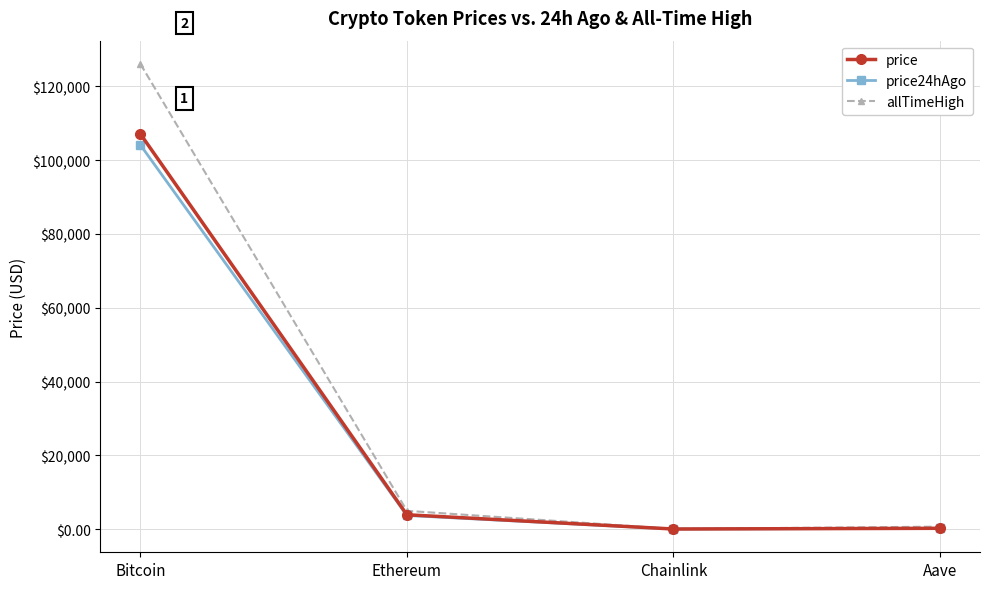

What is the label of the 3rd point from the left?

Chainlink